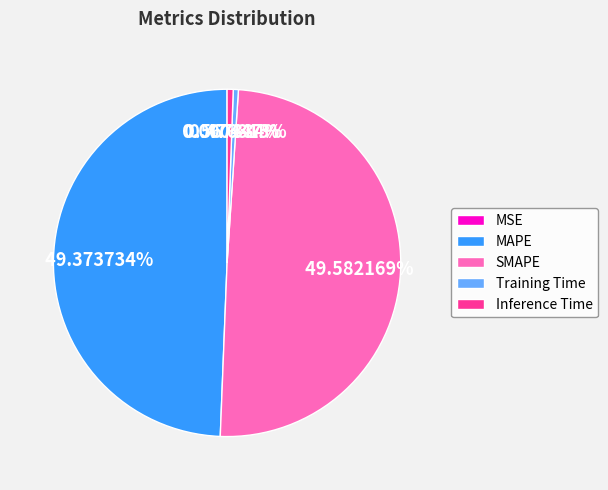

Is SMAPE the majority of the pie?

No